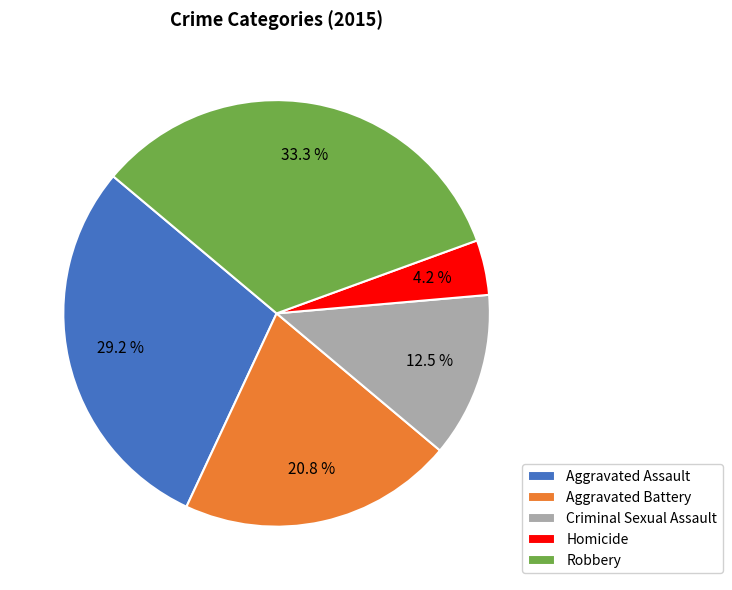

To the nearest percent, what portion does Homicide represent?

4%